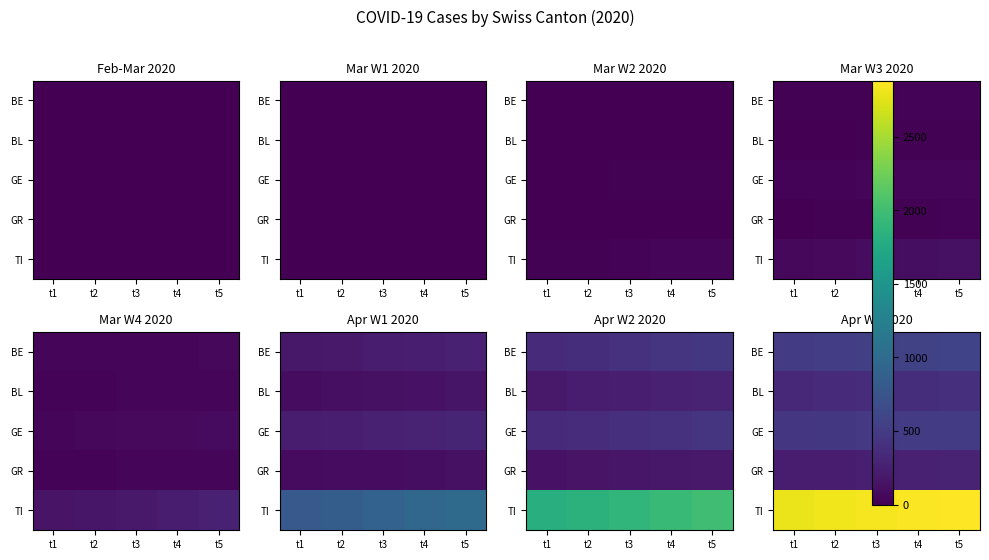

Is it true that TI equals 1289 at t5?

False